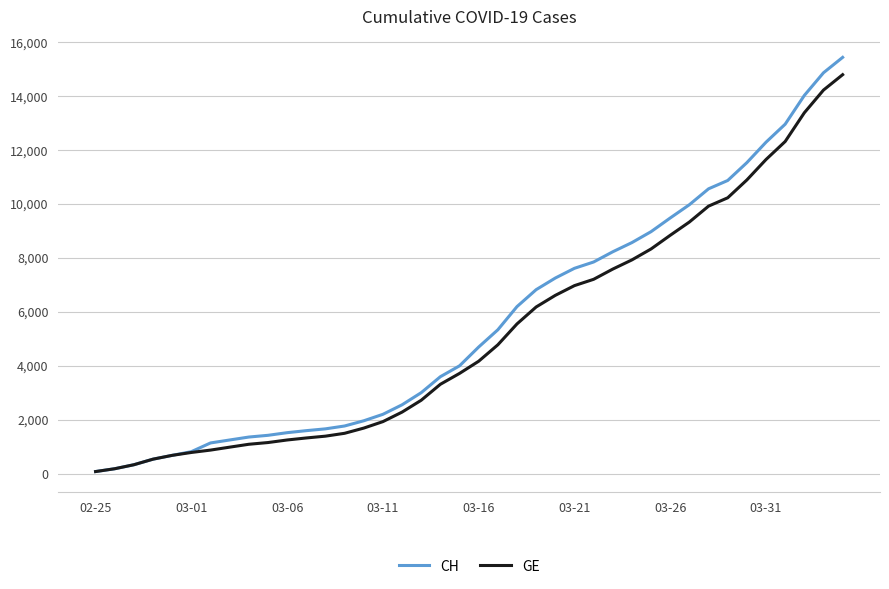

What is the average value of the GE series?

5213